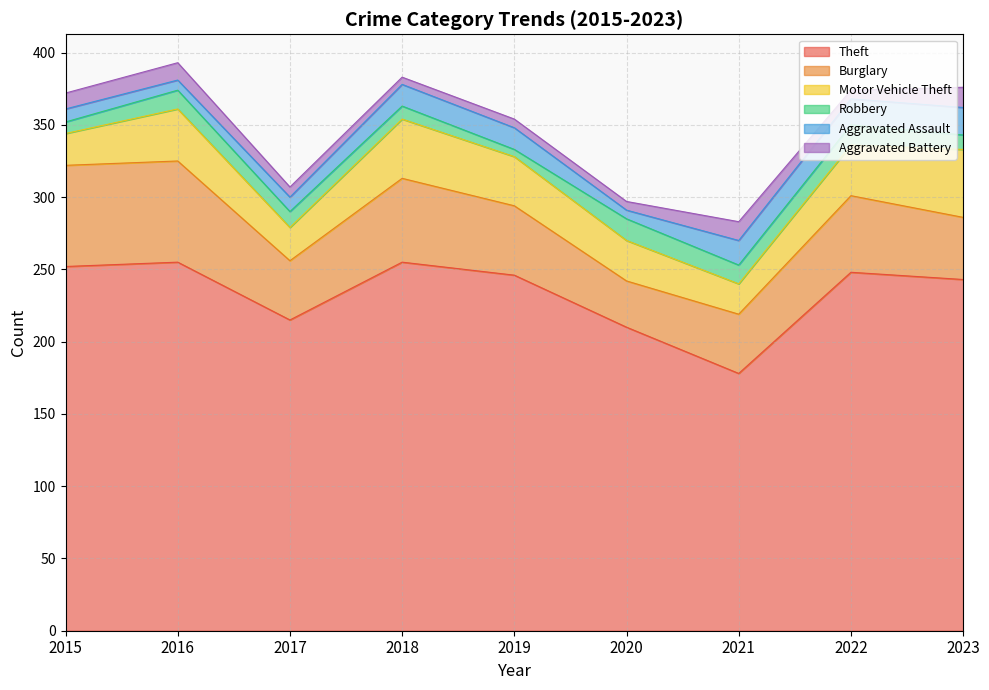

What is the value of the Robbery point at the 1st from the left?

8